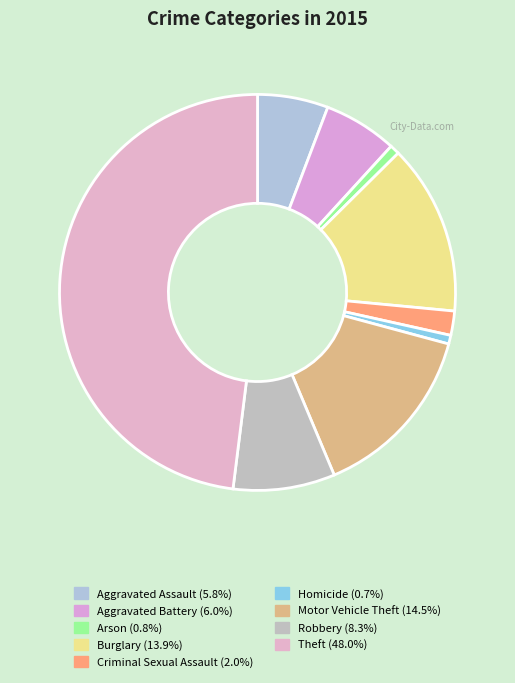

To the nearest percent, what percentage of the pie is Burglary?

14%